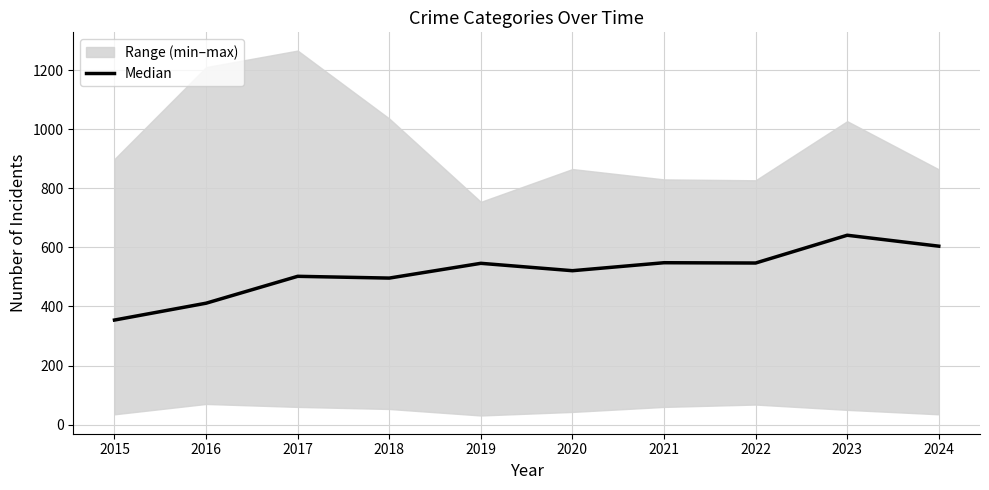

How many points are lower than both their immediate neighbors (excluding endpoints)?

3